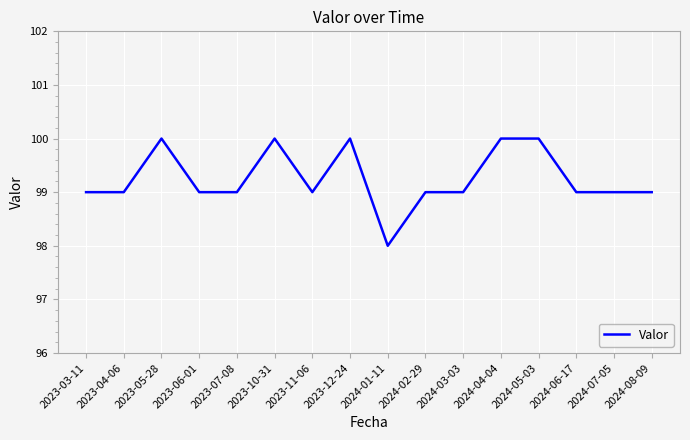

What is the maximum value shown in the chart?

100